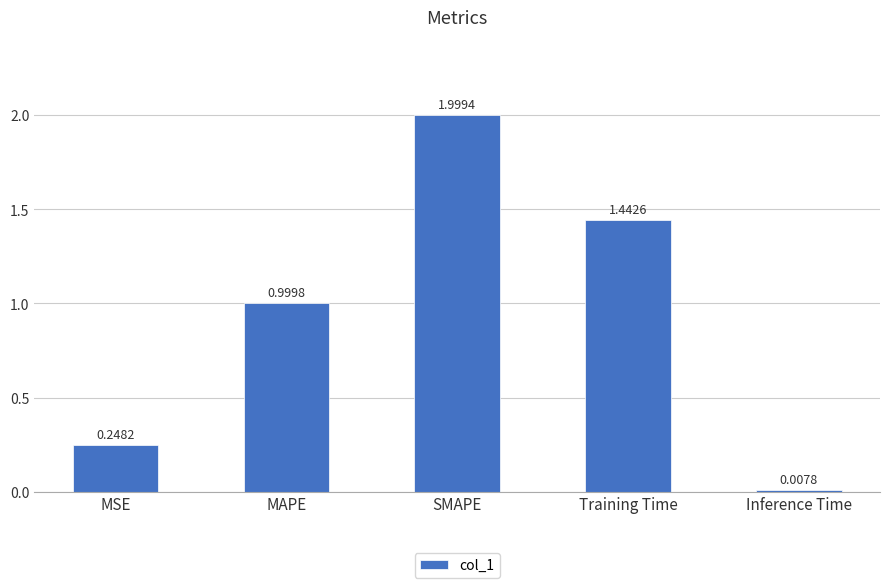

List the labels in order of value, largest first.

SMAPE, Training Time, MAPE, MSE, Inference Time